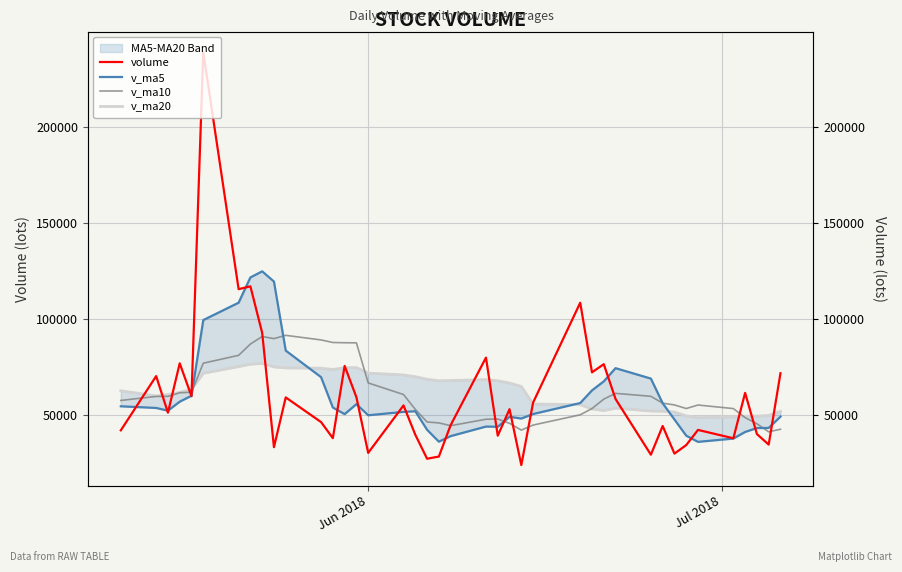

Which series ends up on top after the final intersection of v_ma10 and v_ma20?

v_ma20